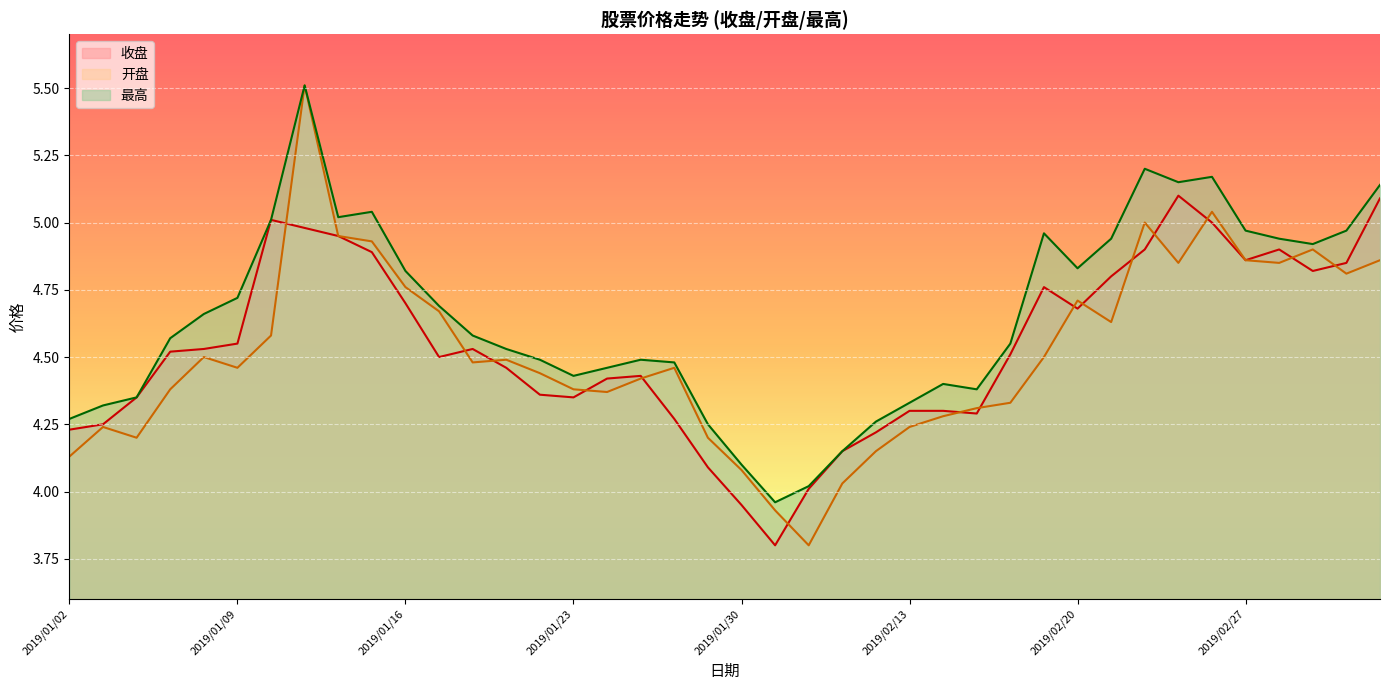

At which category does 开盘 reach its first local peak?

2019/01/03